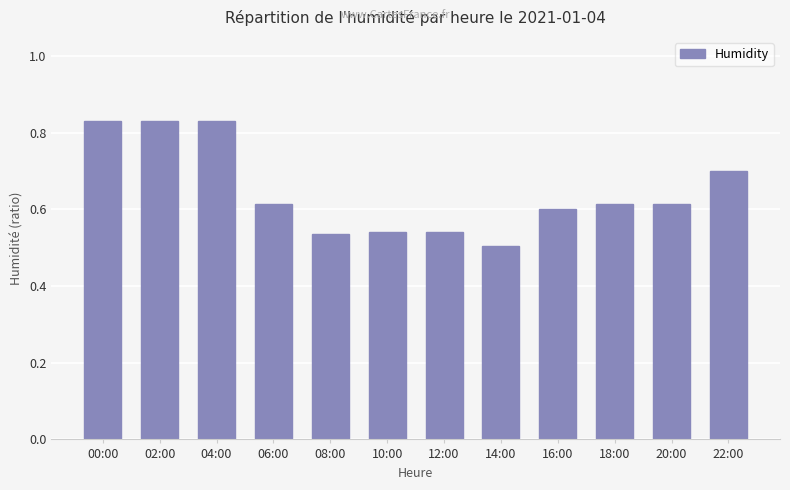

Which category has the lowest value across all series?

14:00